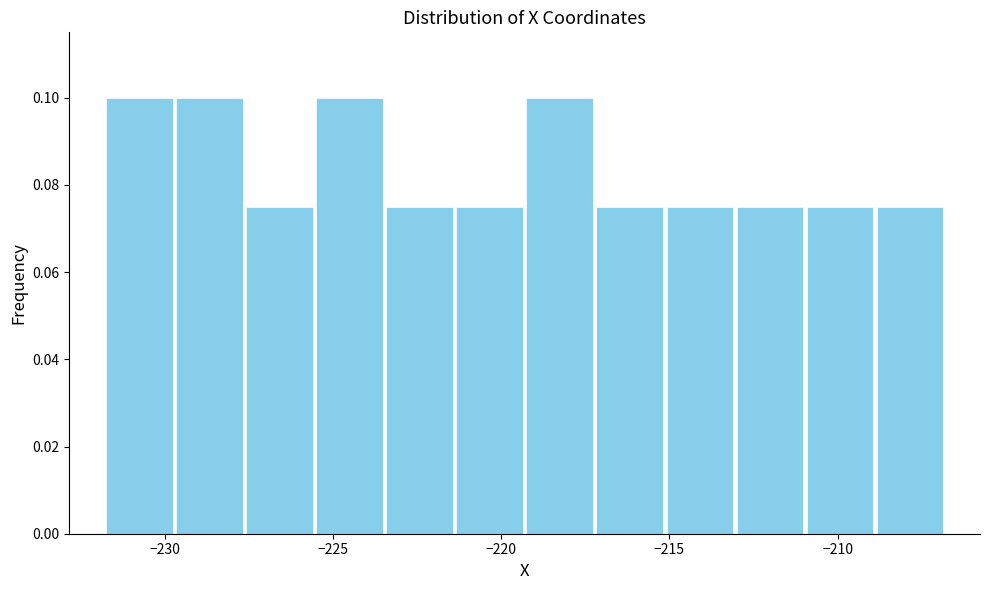

How tall is the bar that spans -211.0 to -209.0 on the x-axis? Neither the bar edges nor the heights are printed on the chart, so give them approximately, as read against the axes.

0.076